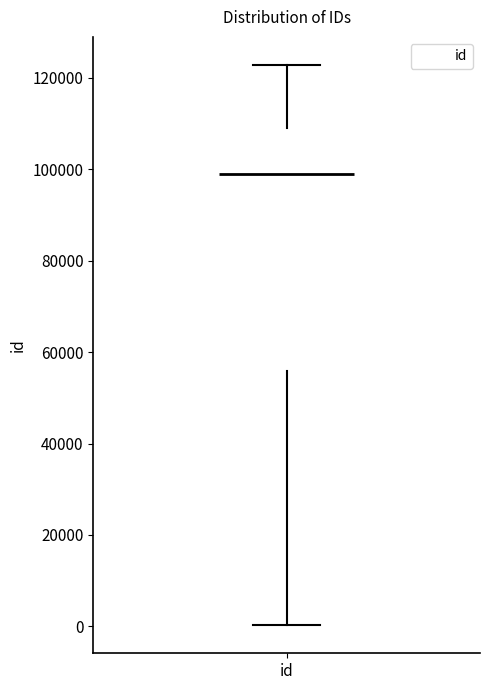

Transcribe this box plot: give where the median line is, the range the box spans, and where the two whiskers end, as read against the y-axis. The values are not printed on the chart, so give them approximately, as read against the axis.

median 98000, box 56000 to 110000, whiskers 0 to 122000